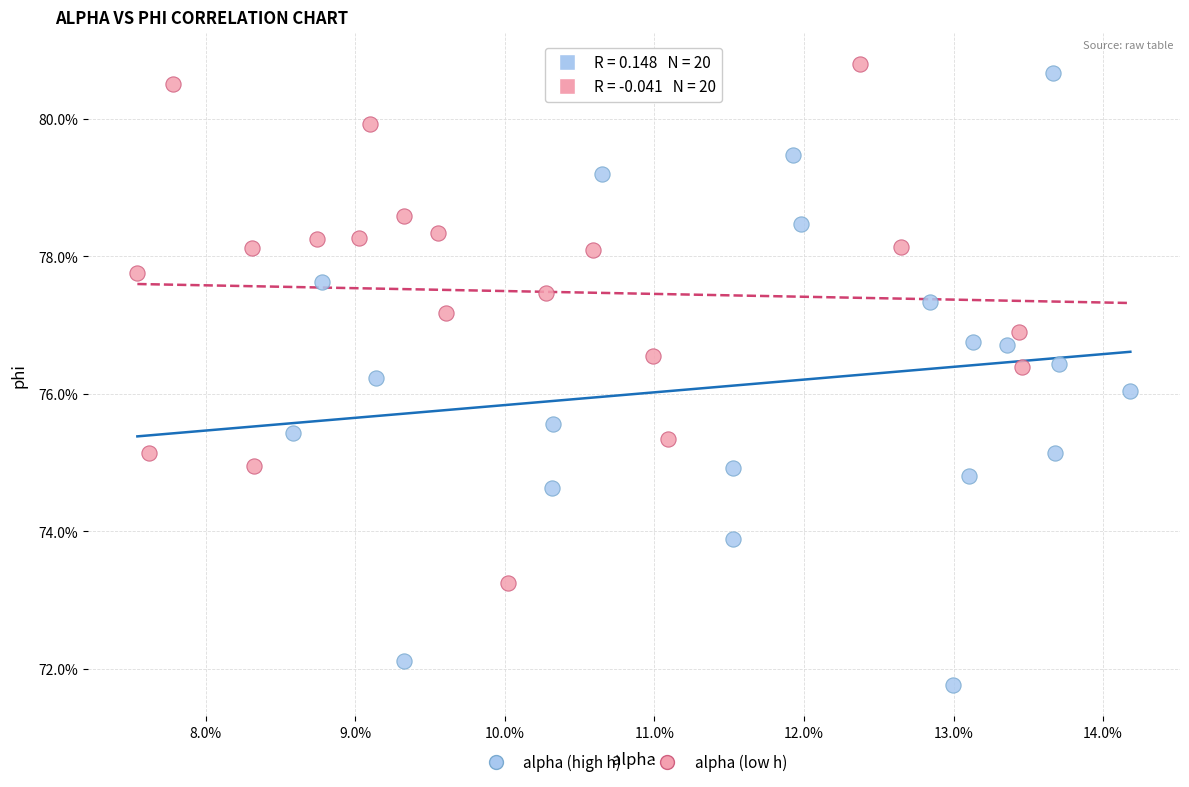

What are all the series names shown in the legend?

alpha (high h), alpha (low h)